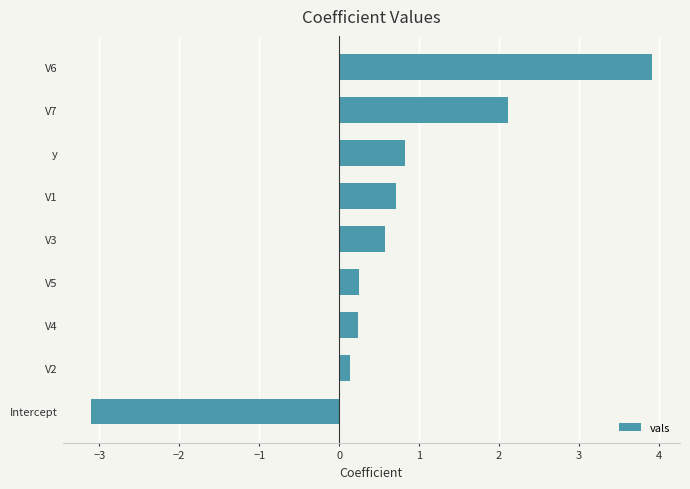

How many positive values are there?

8